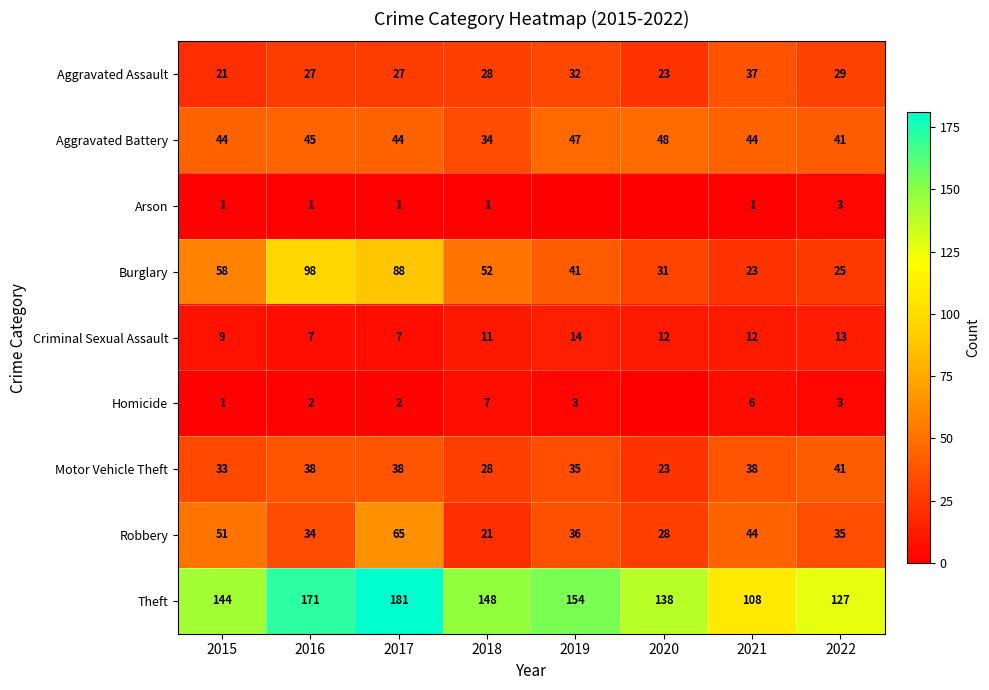

Between 2021 and 2018, which is larger?

2021